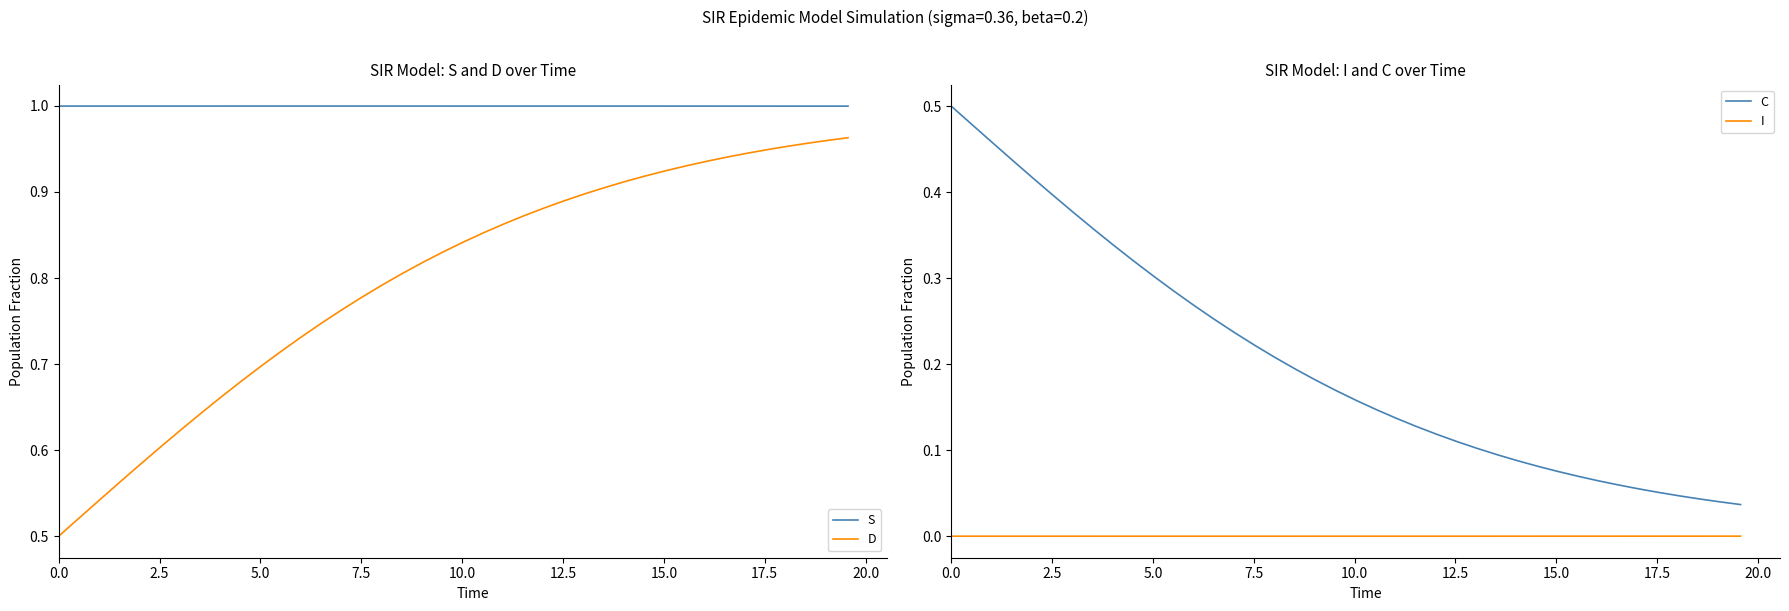

Which series has the widest spread of values?

D